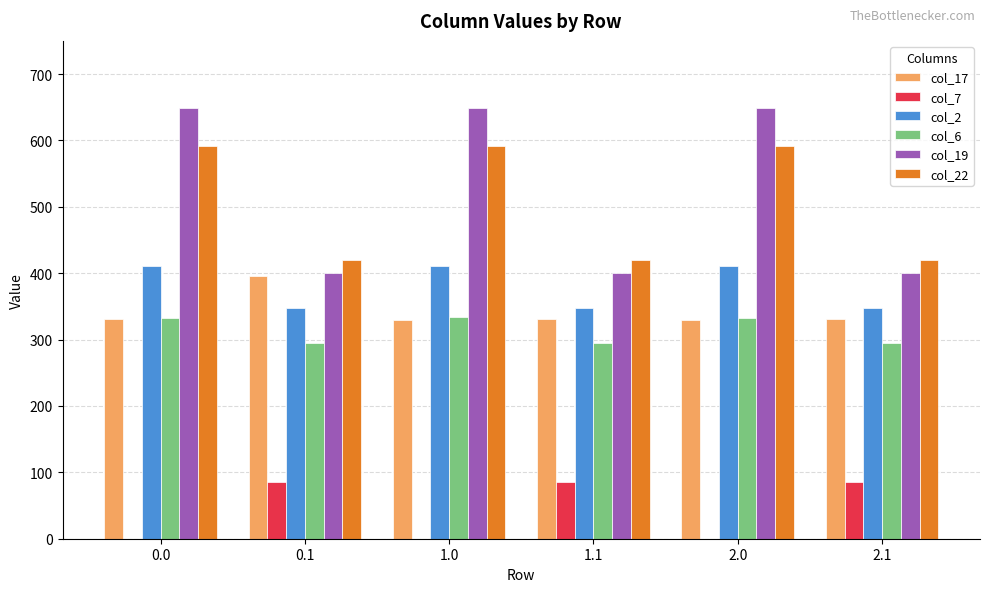

What are all the series names shown in the legend?

col_17, col_7, col_2, col_6, col_19, col_22